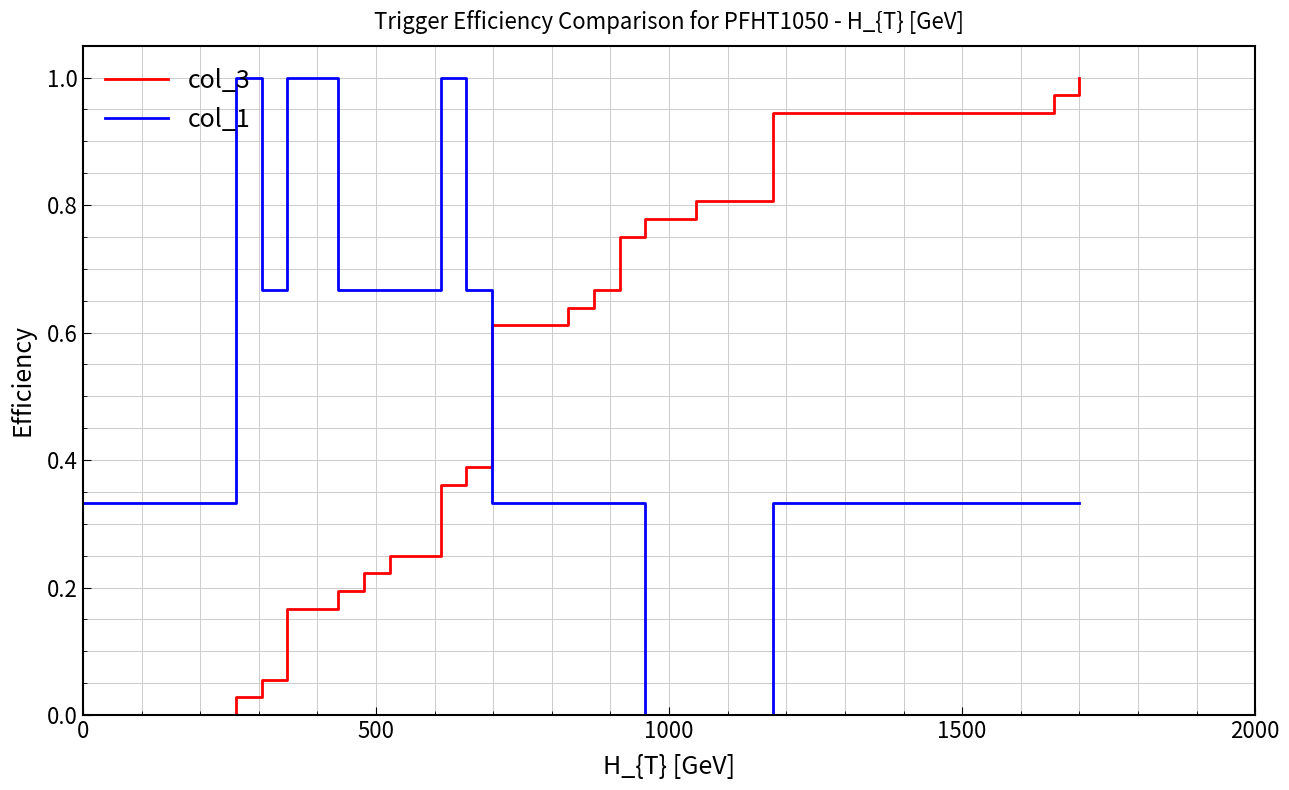

Which series ends up on top after the final intersection of col_3 and col_1?

col_3